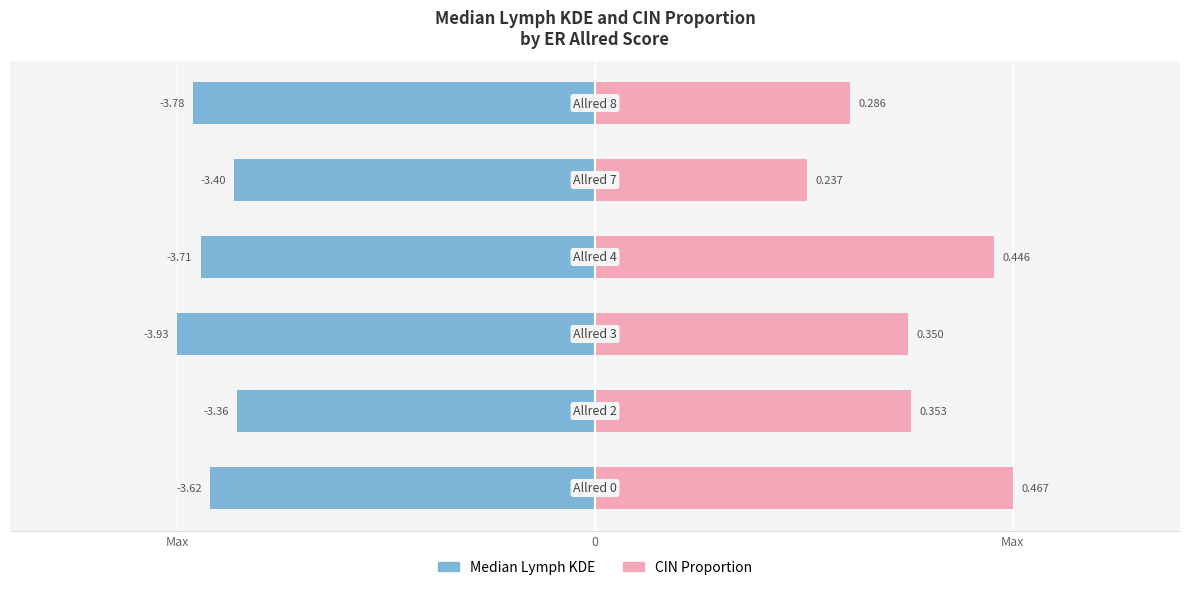

At how many categories does at least one series exceed 1?

6